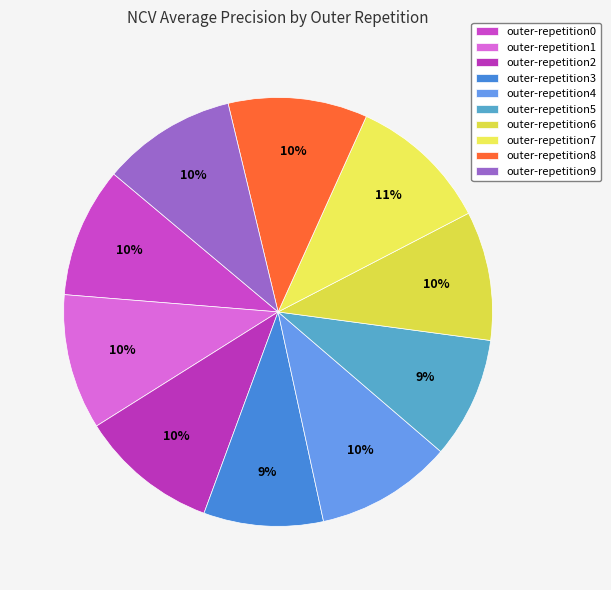

Which category has the biggest portion of the pie?

outer-repetition7